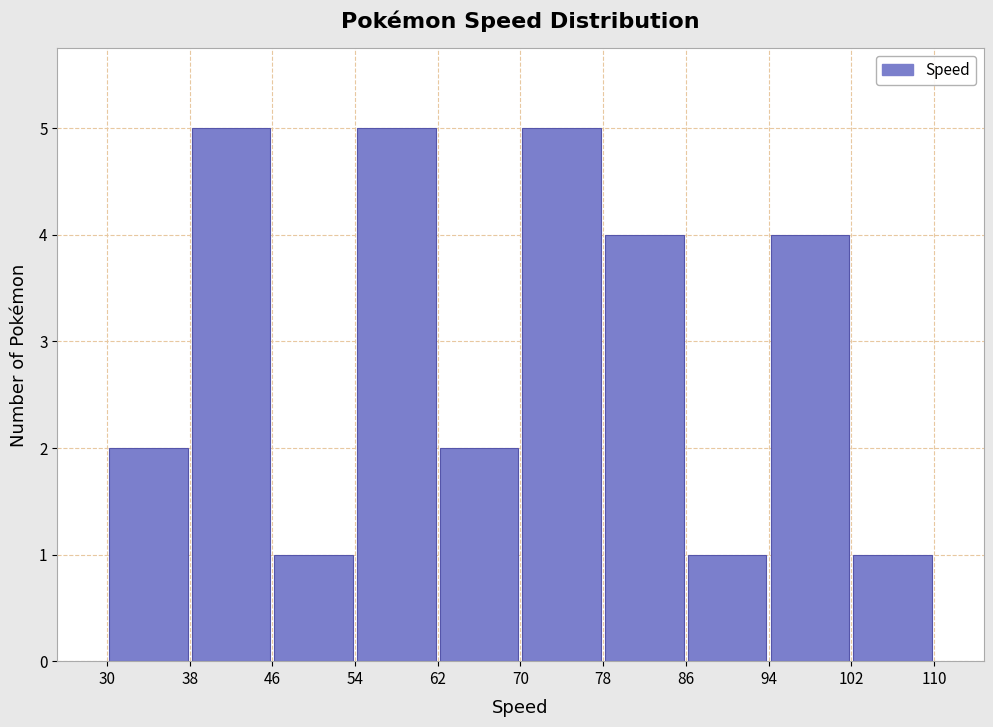

Reading left to right, list every bar in this chart as the range it spans on the x-axis followed by its height. The values are not printed on the chart, so give them approximately, as read against the axis.

30 to 38: 2
38 to 46: 5
46 to 54: 1
54 to 62: 5
62 to 70: 2
70 to 78: 5
78 to 86: 4
86 to 94: 1
94 to 102: 4
102 to 110: 1